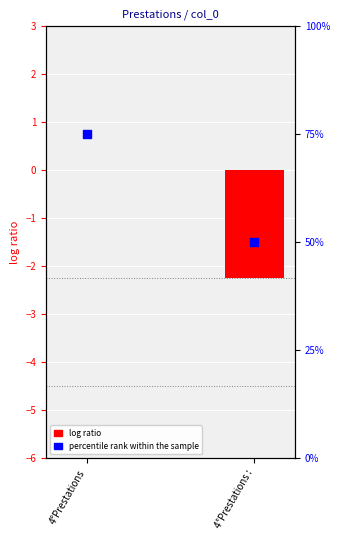

Which series reaches the minimum Y coordinate?

log ratio